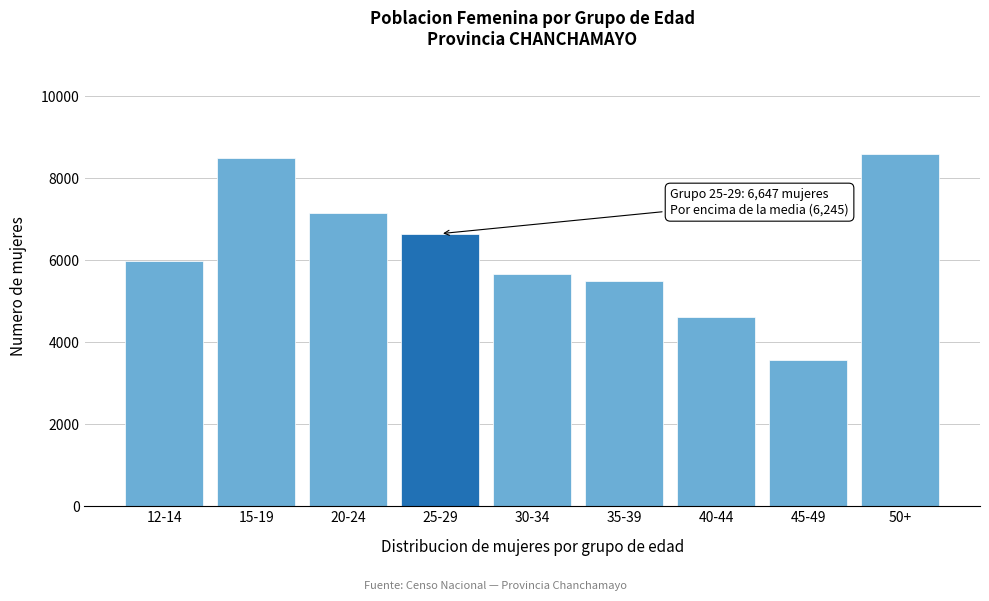

Reading right to left, what are all the values shown in this chart?

50+=8596	45-49=3557	40-44=4625	35-39=5503	30-34=5663	25-29=6647	20-24=7147	15-19=8502	12-14=5973